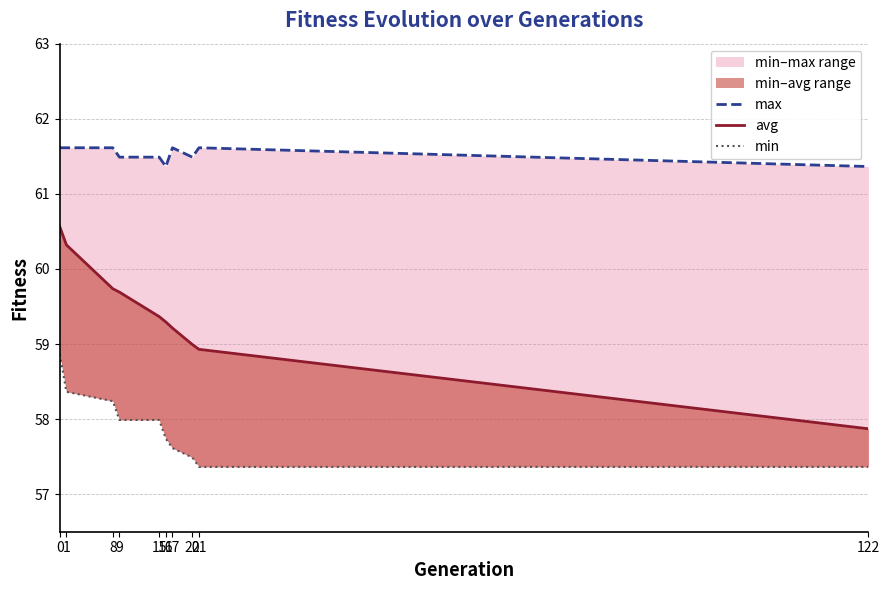

Reading right to left, list all the values displayed in this chart.

max: 61.4	61.6	61.5	61.6	61.4	61.5	61.5	61.6	61.6	61.6
avg: 57.9	58.9	59.0	59.2	59.3	59.4	59.7	59.7	60.3	60.6
min: 57.4	57.4	57.5	57.6	57.7	58.0	58.0	58.2	58.4	58.9